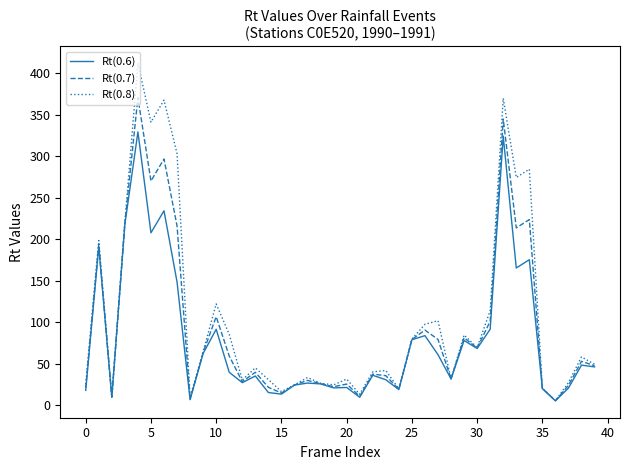

Rank the series by their maximum value, from highest to lowest.

Rt(0.8), Rt(0.7), Rt(0.6)